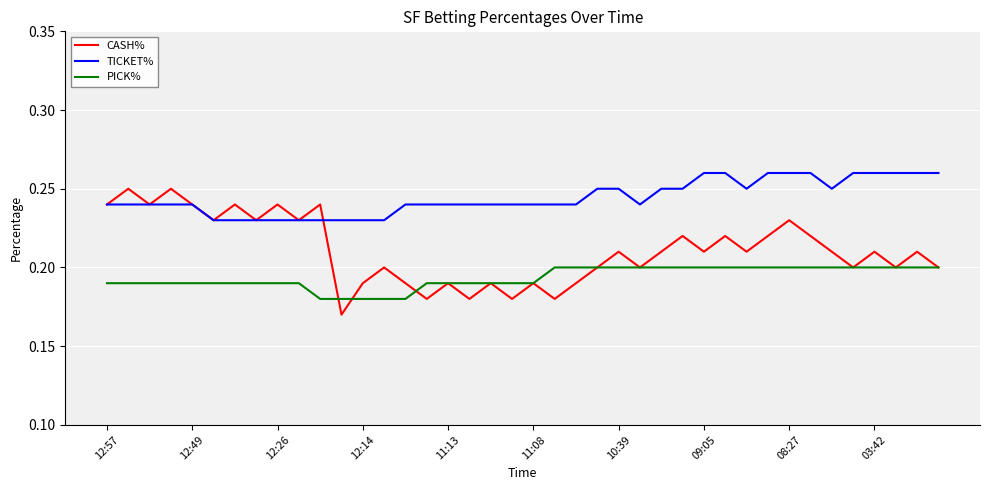

Rank the series by their maximum value, from lowest to highest.

PICK%, CASH%, TICKET%